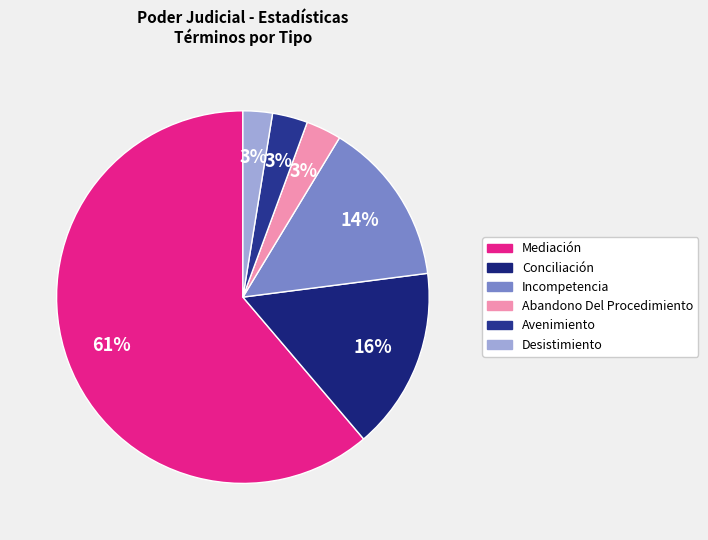

What is the change in value from Incompetencia to Desistimiento?

-23